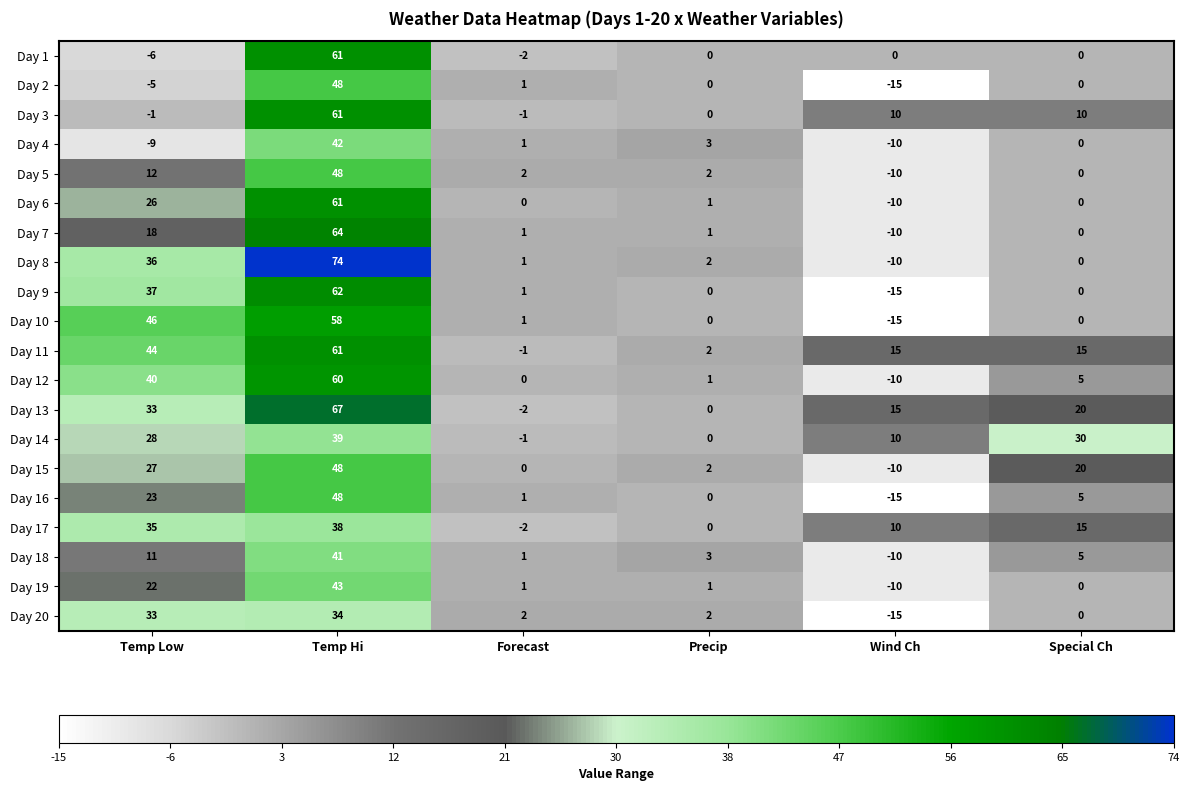

What is the spread (max minus min) of values at Temp Low?

55